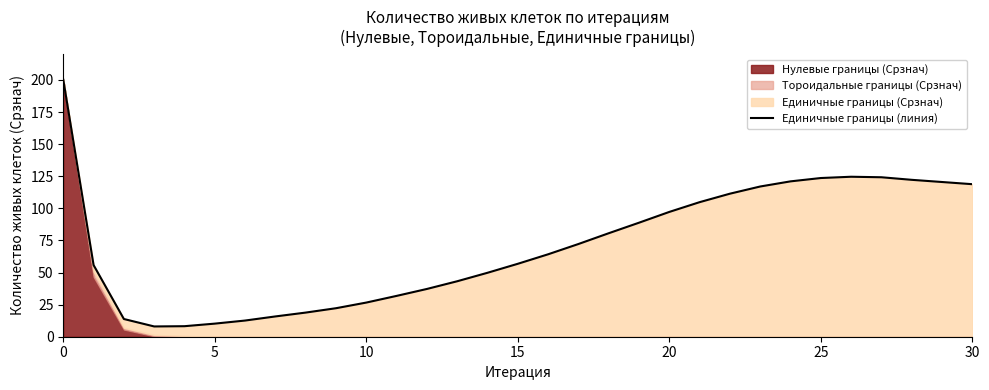

Reading right to left, list all the values displayed in this chart.

118.8	122.2	124.2	124.6	123.6	121.0	117.0	111.4	104.8	97.2	88.8	80.6	72.2	64.2	56.8	49.8	43.2	37.2	31.8	26.6	22.2	18.8	15.8	12.6	10.2	8.2	8.0	13.8	55.8	200.2